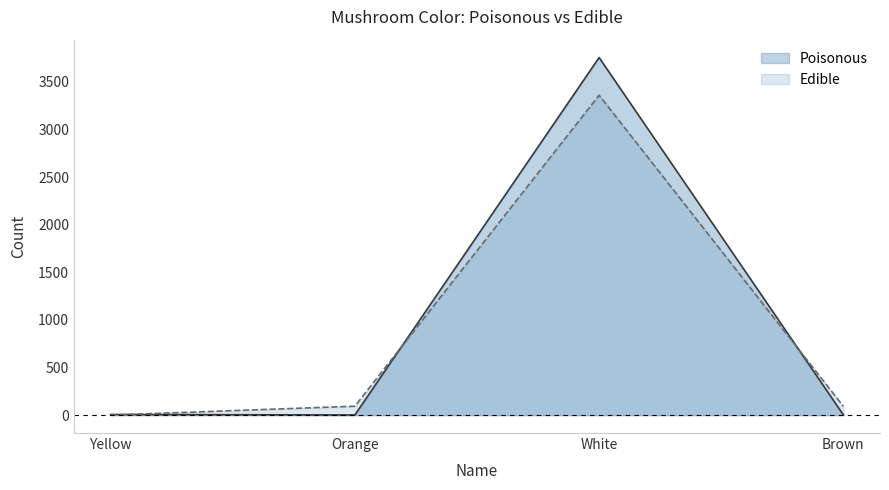

What is the minimum value shown in the chart?

1